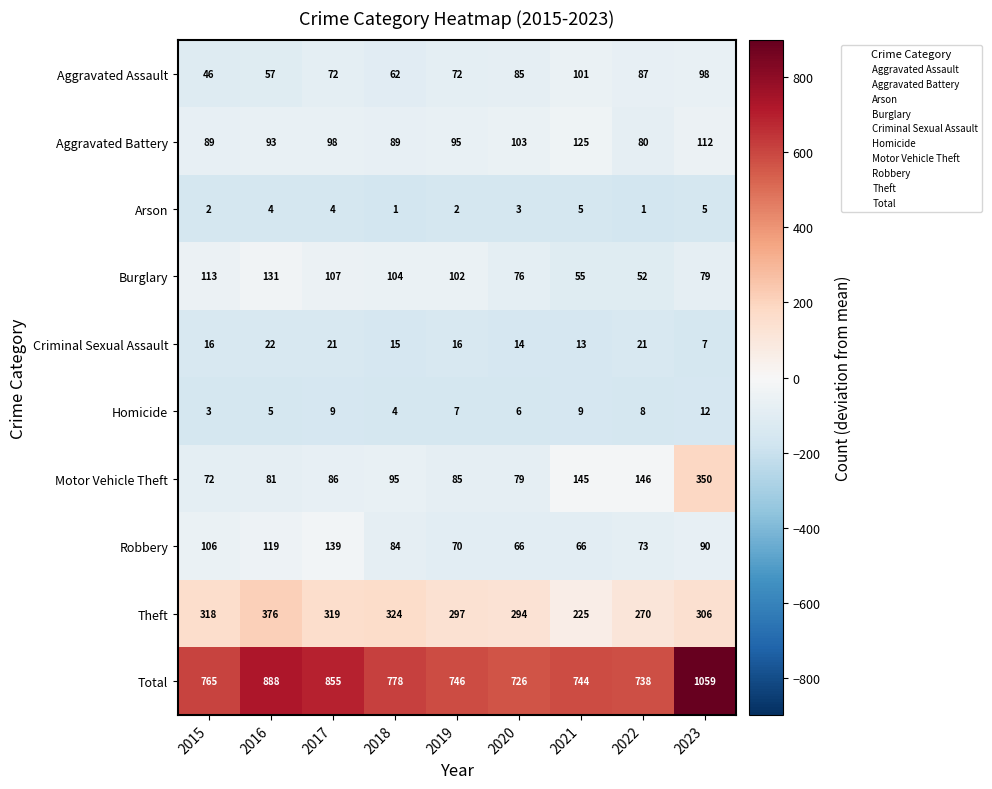

At how many categories does at least one series exceed 345?

9